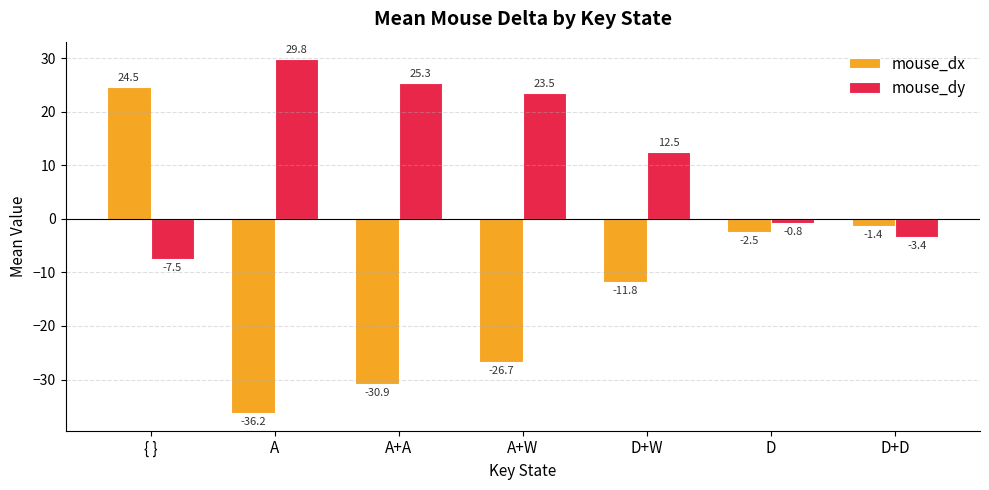

At which category does the chart reach its peak across all series?

A